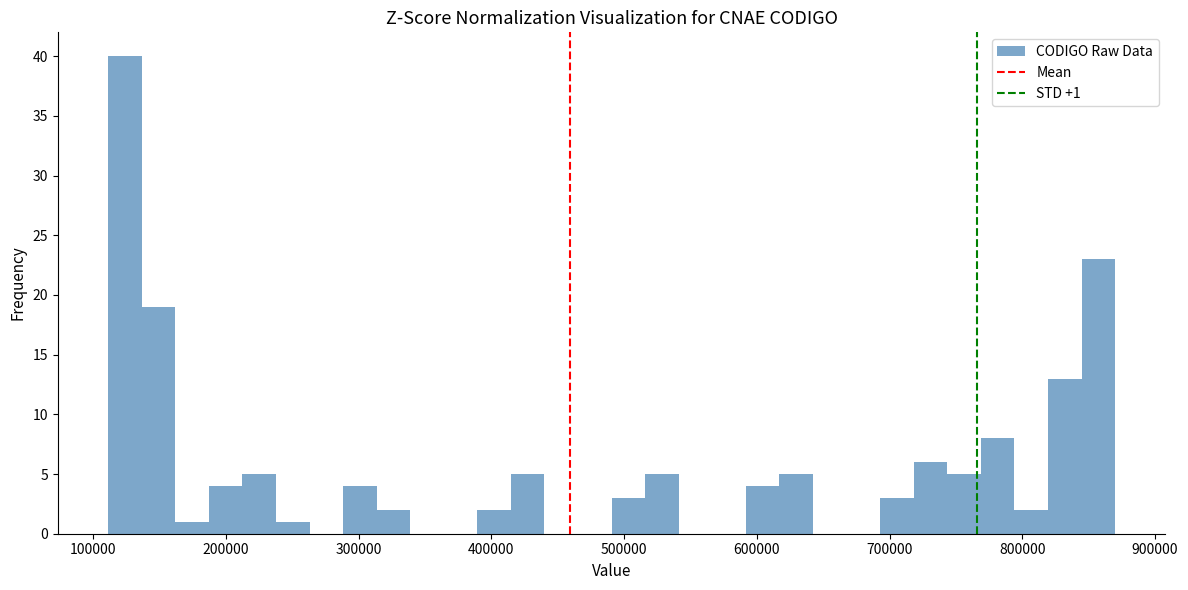

Around what value on the x-axis is the tallest bar? Give the approximate position of its centre, as read against the axis.

120000